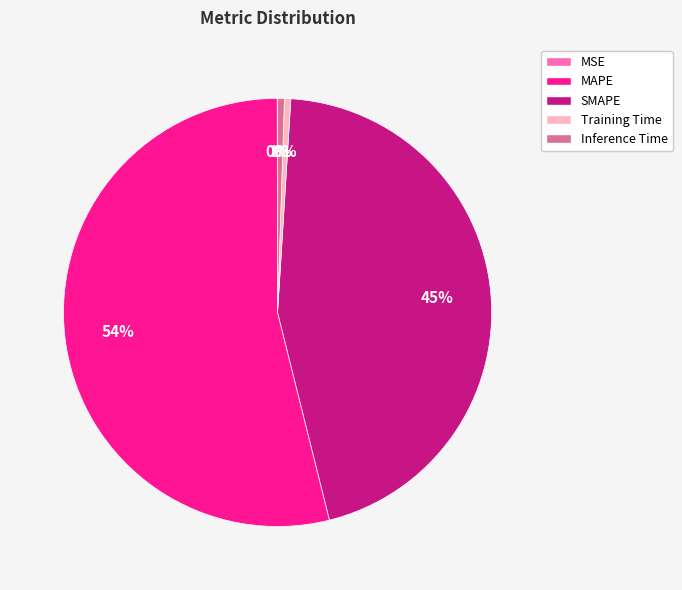

What is the majority slice?

MAPE